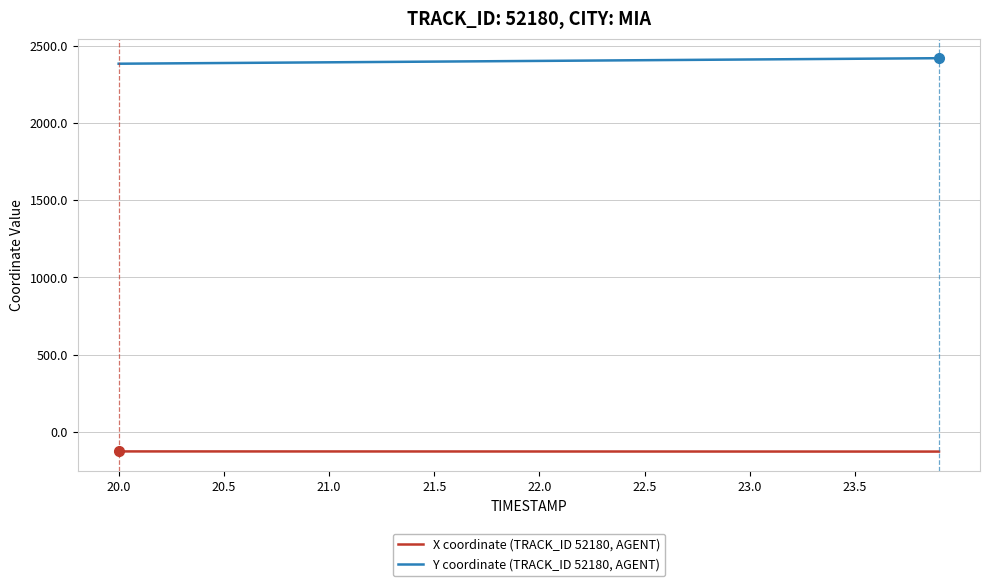

Which series has the largest total across all categories?

Y coordinate (TRACK_ID 52180, AGENT)